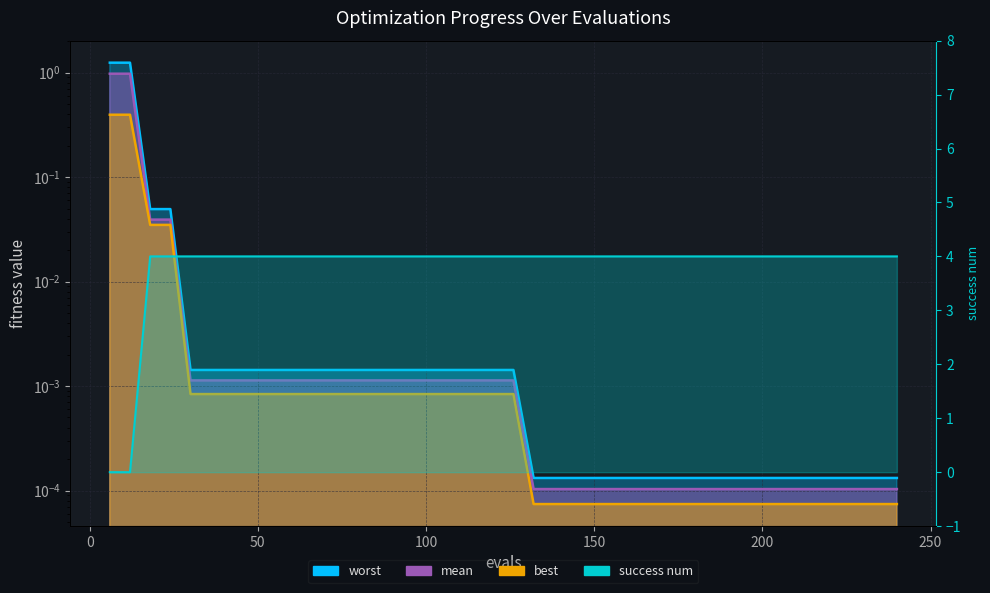

Reading right to left, list all the values displayed in this chart.

mean: 240=0.0	234=0.0	228=0.0	222=0.0	216=0.0	210=0.0	204=0.0	198=0.0	192=0.0	186=0.0	180=0.0	174=0.0	168=0.0	162=0.0	156=0.0	150=0.0	144=0.0	138=0.0	132=0.0	126=0.0	120=0.0	114=0.0	108=0.0	102=0.0	96=0.0	90=0.0	84=0.0	78=0.0	72=0.0	66=0.0	60=0.0	54=0.0	48=0.0	42=0.0	36=0.0	30=0.0	24=0.0	18=0.0	12=1.0	6=1.0
best: 240=0.0	234=0.0	228=0.0	222=0.0	216=0.0	210=0.0	204=0.0	198=0.0	192=0.0	186=0.0	180=0.0	174=0.0	168=0.0	162=0.0	156=0.0	150=0.0	144=0.0	138=0.0	132=0.0	126=0.0	120=0.0	114=0.0	108=0.0	102=0.0	96=0.0	90=0.0	84=0.0	78=0.0	72=0.0	66=0.0	60=0.0	54=0.0	48=0.0	42=0.0	36=0.0	30=0.0	24=0.0	18=0.0	12=0.4	6=0.4
worst: 240=0.0	234=0.0	228=0.0	222=0.0	216=0.0	210=0.0	204=0.0	198=0.0	192=0.0	186=0.0	180=0.0	174=0.0	168=0.0	162=0.0	156=0.0	150=0.0	144=0.0	138=0.0	132=0.0	126=0.0	120=0.0	114=0.0	108=0.0	102=0.0	96=0.0	90=0.0	84=0.0	78=0.0	72=0.0	66=0.0	60=0.0	54=0.0	48=0.0	42=0.0	36=0.0	30=0.0	24=0.0	18=0.0	12=1.2	6=1.2
success num: 240=4.0	234=4.0	228=4.0	222=4.0	216=4.0	210=4.0	204=4.0	198=4.0	192=4.0	186=4.0	180=4.0	174=4.0	168=4.0	162=4.0	156=4.0	150=4.0	144=4.0	138=4.0	132=4.0	126=4.0	120=4.0	114=4.0	108=4.0	102=4.0	96=4.0	90=4.0	84=4.0	78=4.0	72=4.0	66=4.0	60=4.0	54=4.0	48=4.0	42=4.0	36=4.0	30=4.0	24=4.0	18=4.0	12=0.0	6=0.0